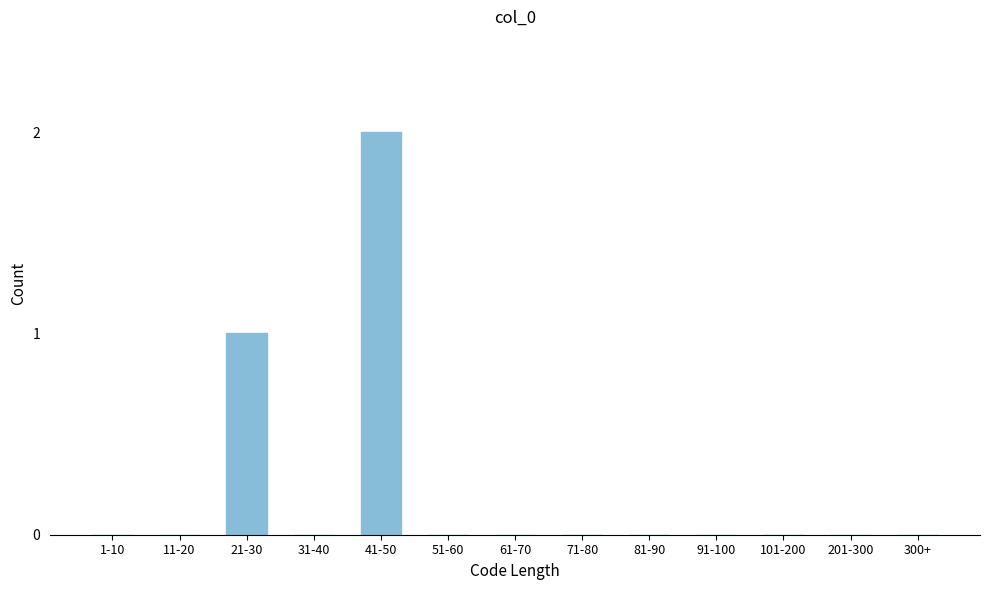

Reading left to right, list all the values displayed in this chart.

1-10=0	11-20=0	21-30=1	31-40=0	41-50=2	51-60=0	61-70=0	71-80=0	81-90=0	91-100=0	101-200=0	201-300=0	300+=0